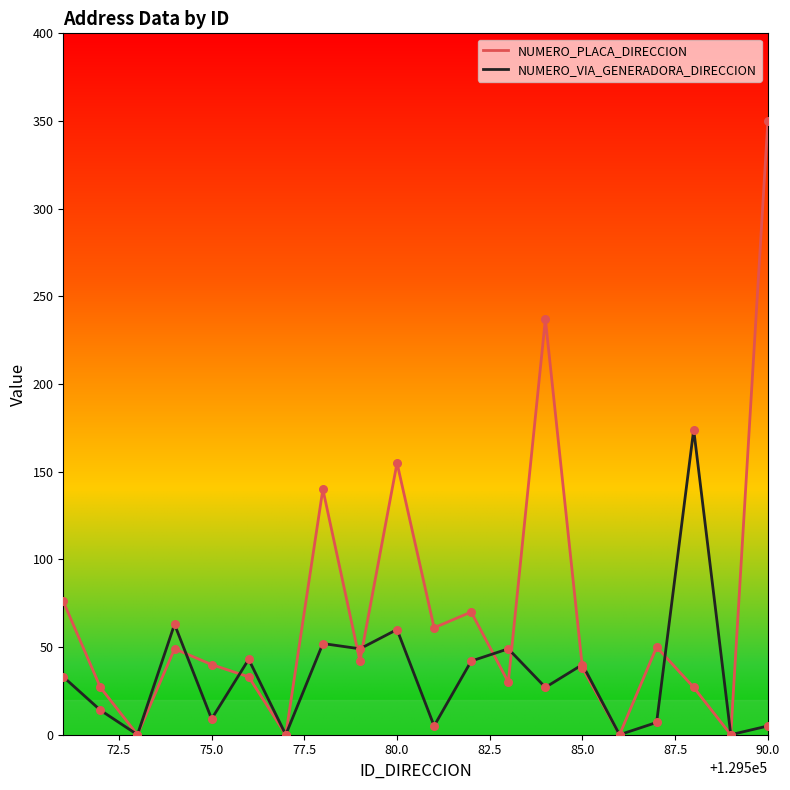

What are all the series names shown in the legend?

NUMERO_PLACA_DIRECCION, NUMERO_VIA_GENERADORA_DIRECCION